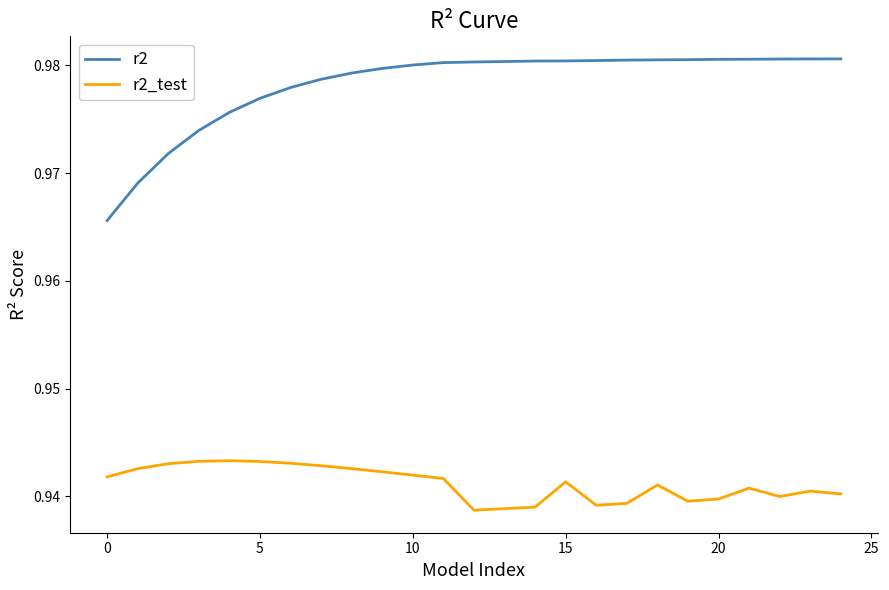

True or false: r2 and r2_test intersect in this chart.

False